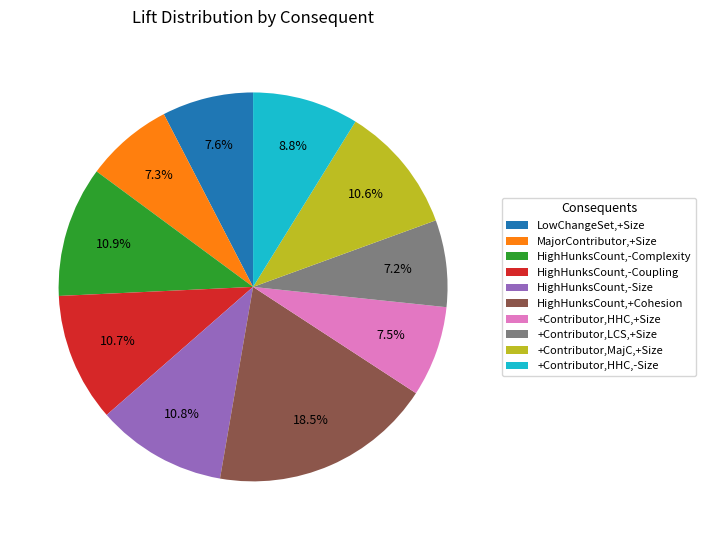

Does any single category account for the majority?

No